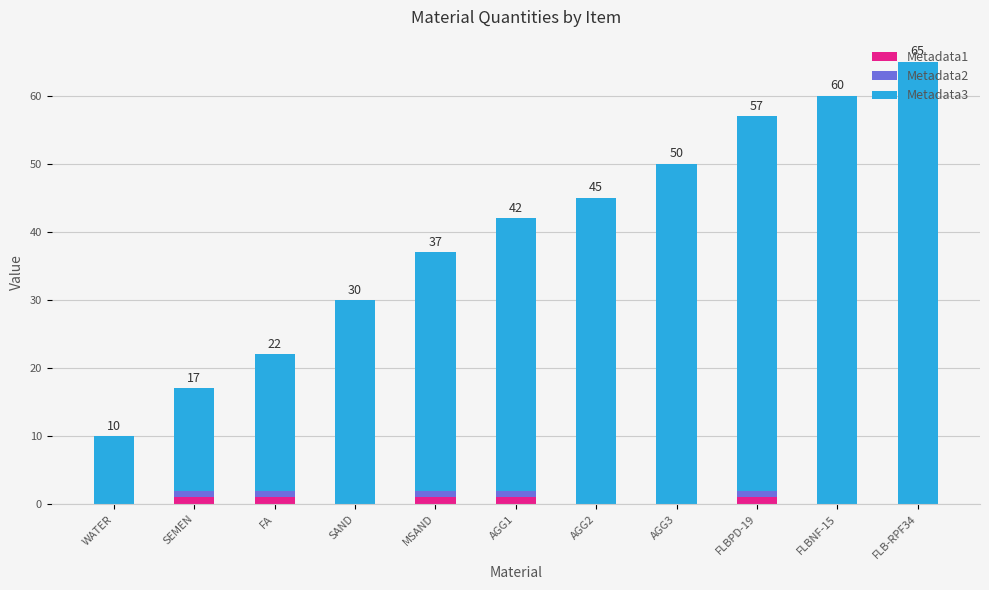

At which category is the sum across all series the highest?

FLB-RPF34